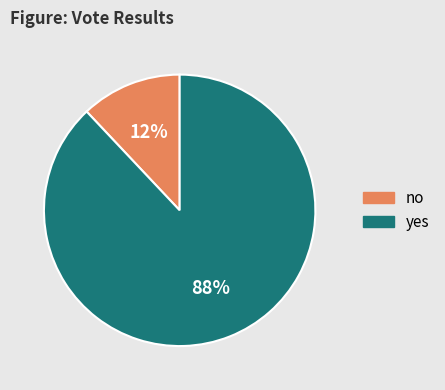

To the nearest percent, what portion does yes represent?

88%